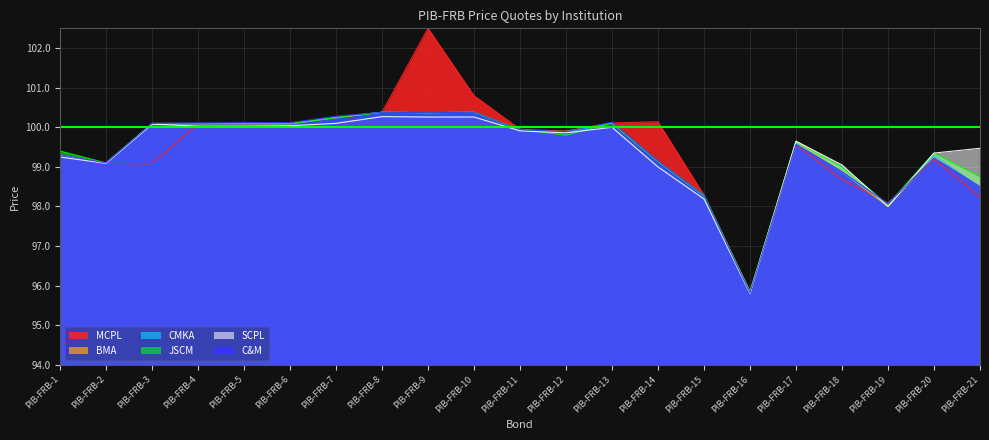

The BMA series shows 98.3 at PIB-FRB-15. True or false?

True